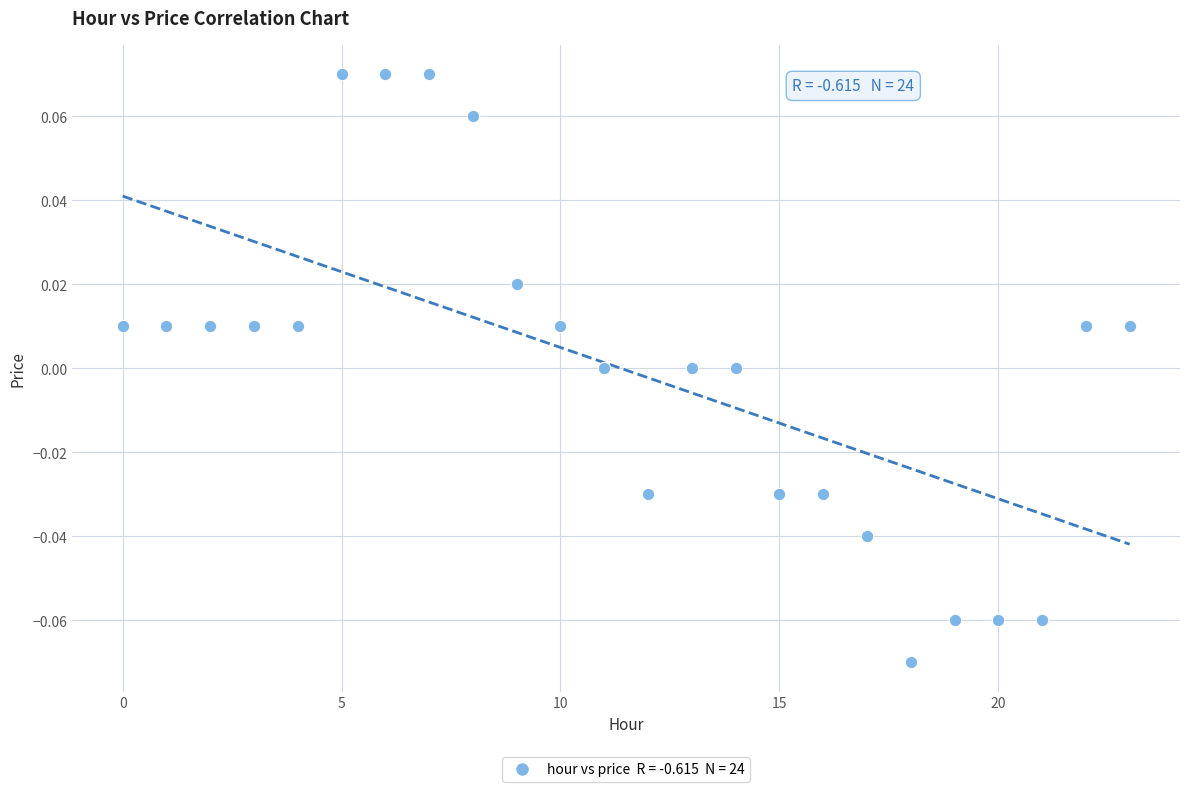

How many points are shown in the scatter plot?

24